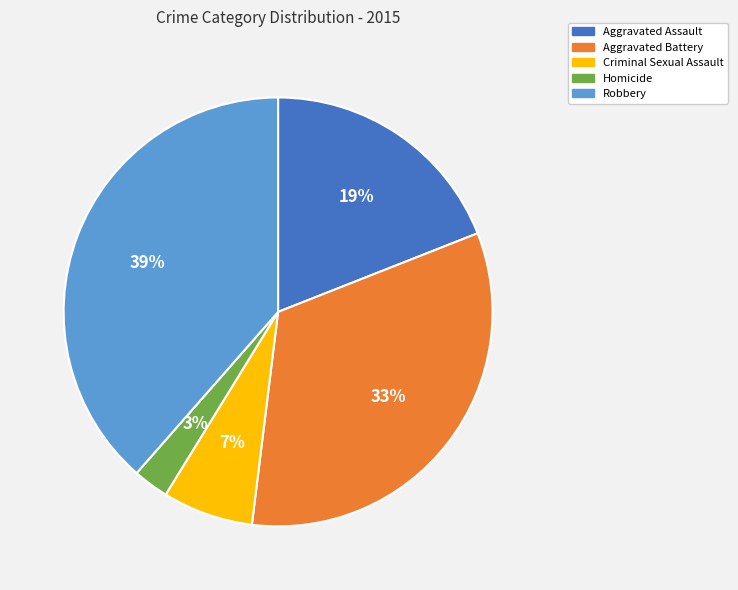

The Criminal Sexual Assault slice represents 7% of the pie. True or false?

True